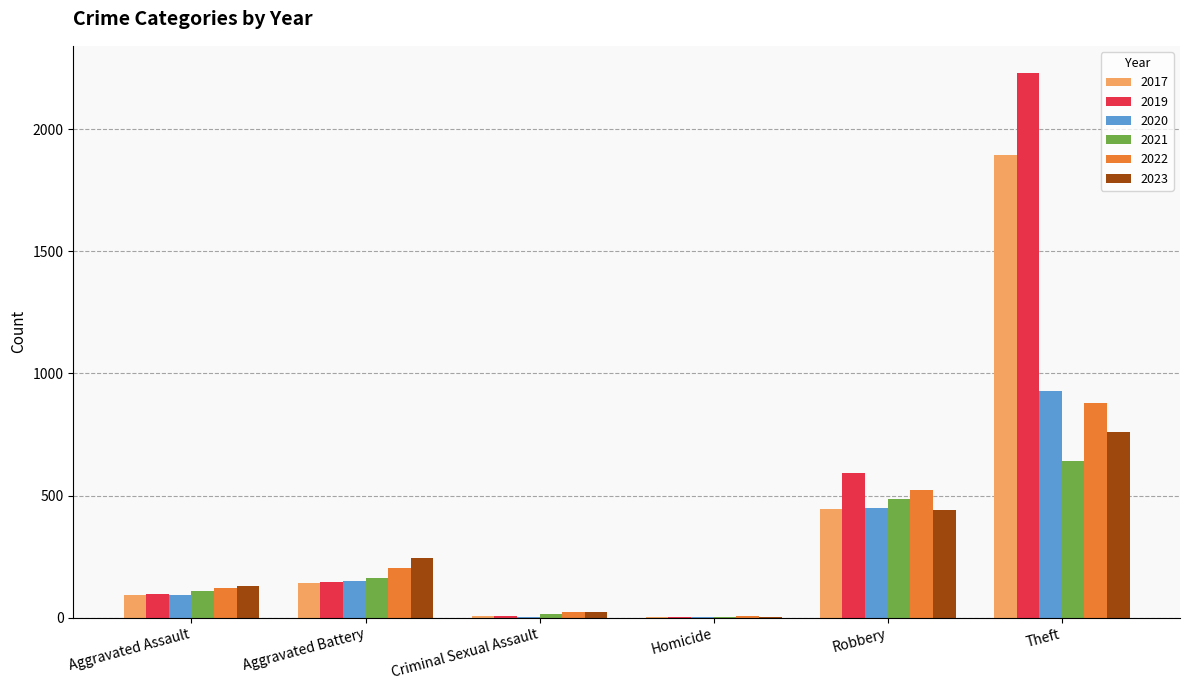

Is the value of 2022 at Theft greater than the value of 2017 at Aggravated Battery?

Yes